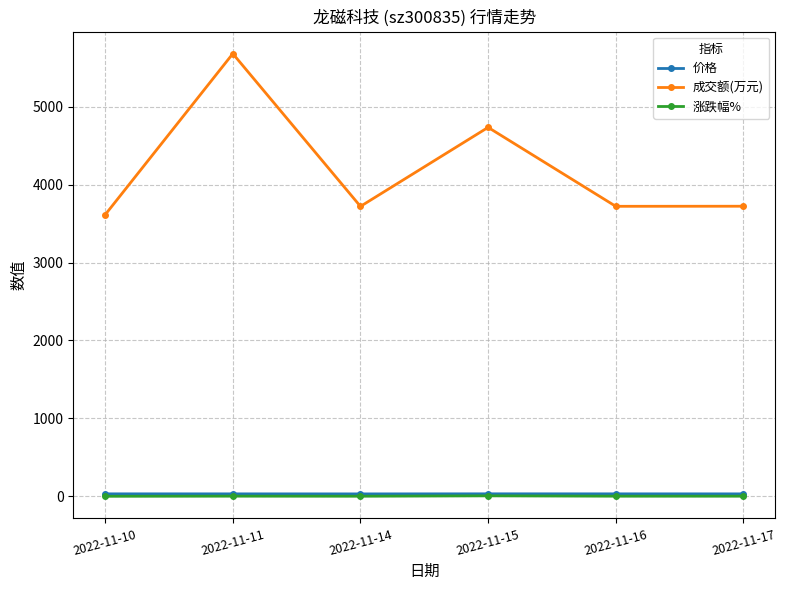

True or false: 涨跌幅% and 成交额(万元) cross at least once.

False